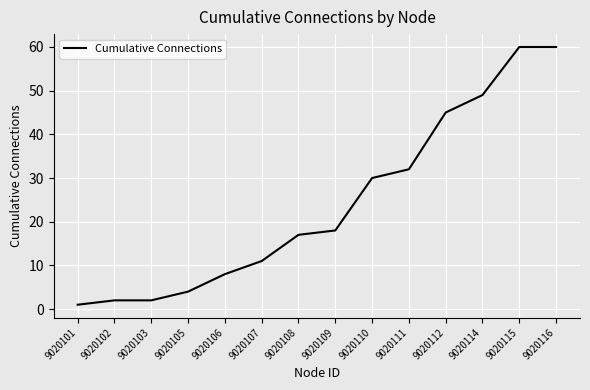

What is the change in value from 9020106 to 9020116?

+52